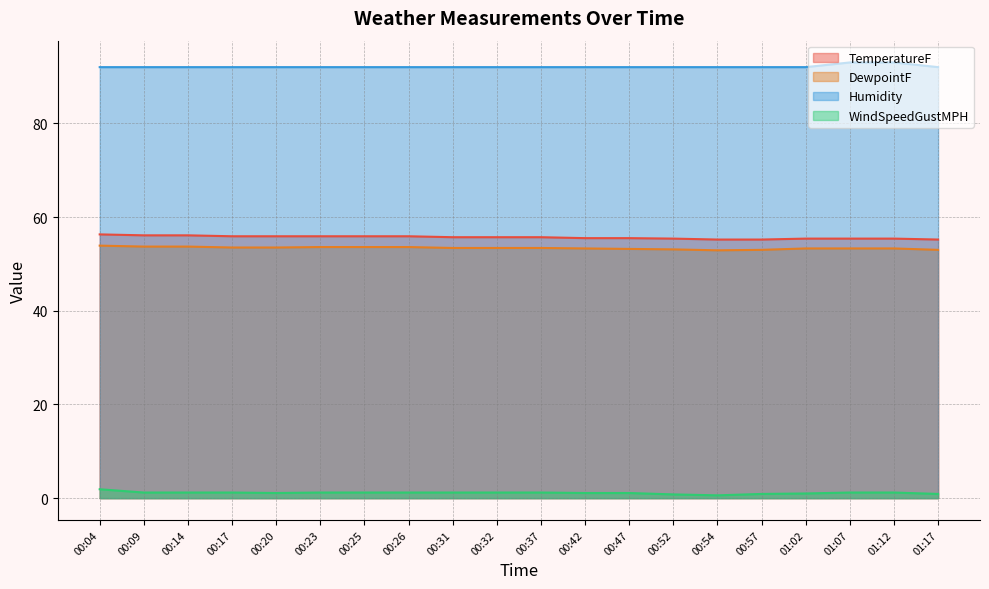

Is the value of TemperatureF at 00:17 greater than the value of WindSpeedGustMPH at 00:17?

Yes